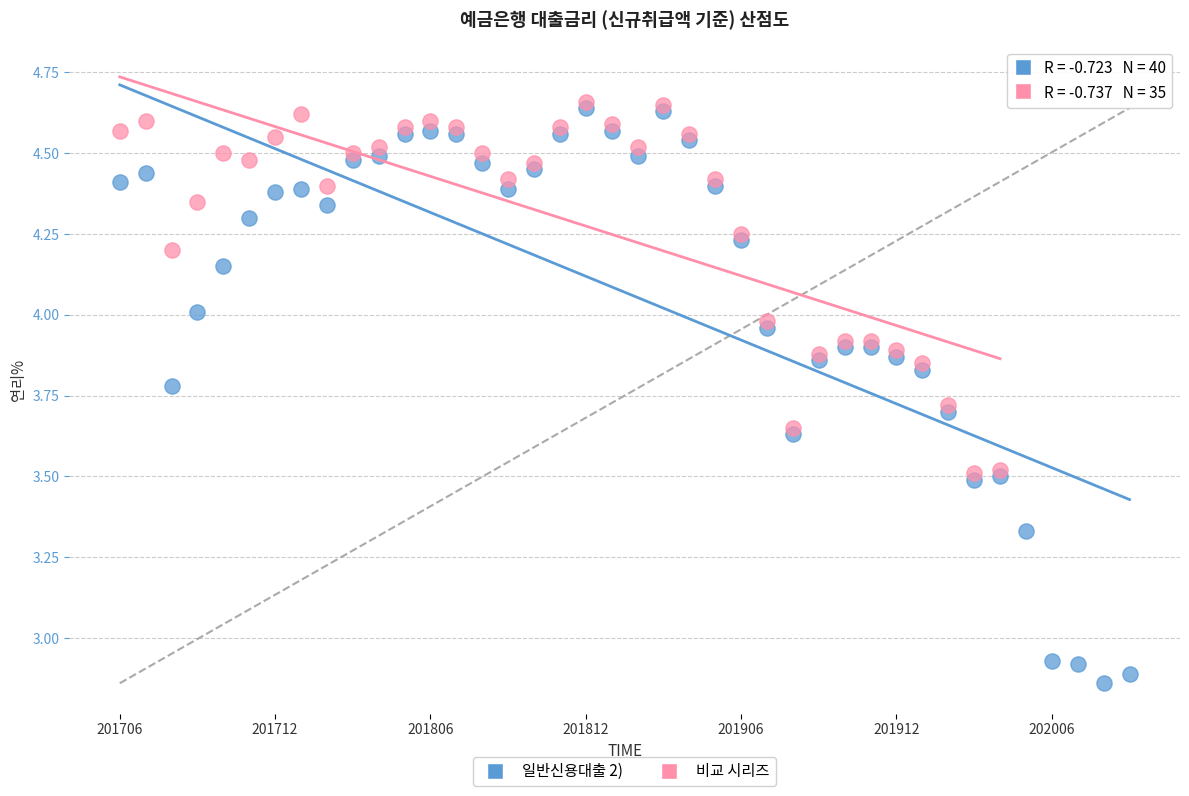

Which series reaches the minimum Y coordinate?

일반신용대출 2)